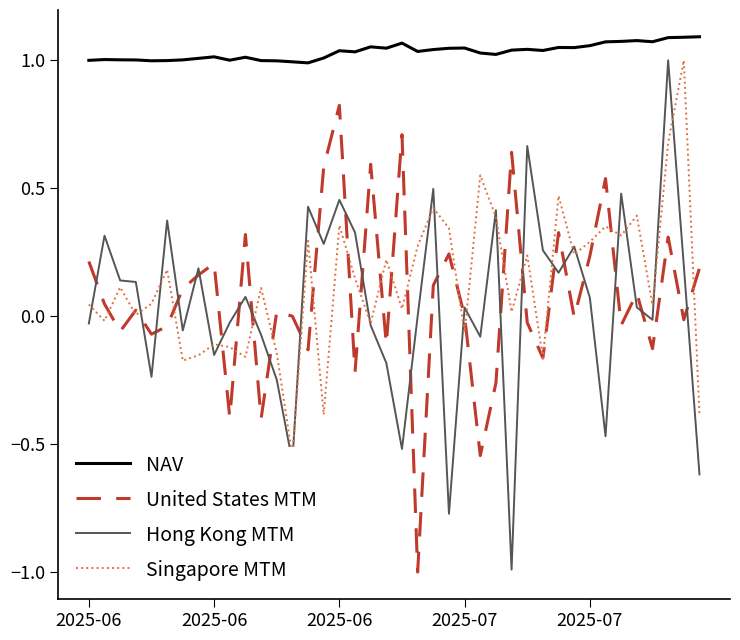

The Singapore MTM series shows -0.0 at 2025-06. True or false?

False